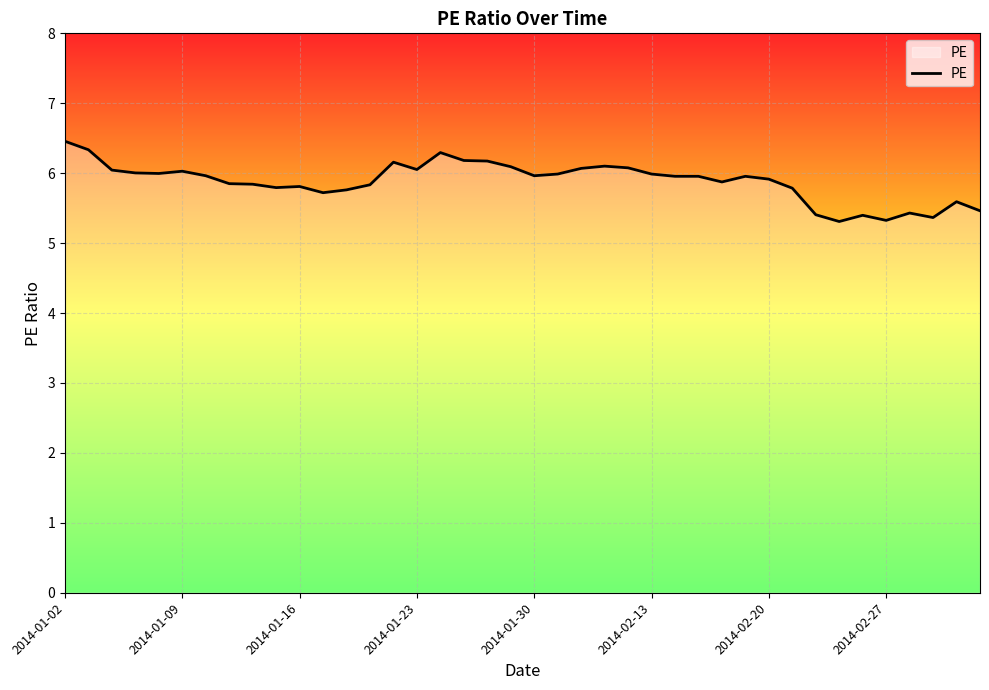

What is the difference between the maximum and minimum values?

1.1